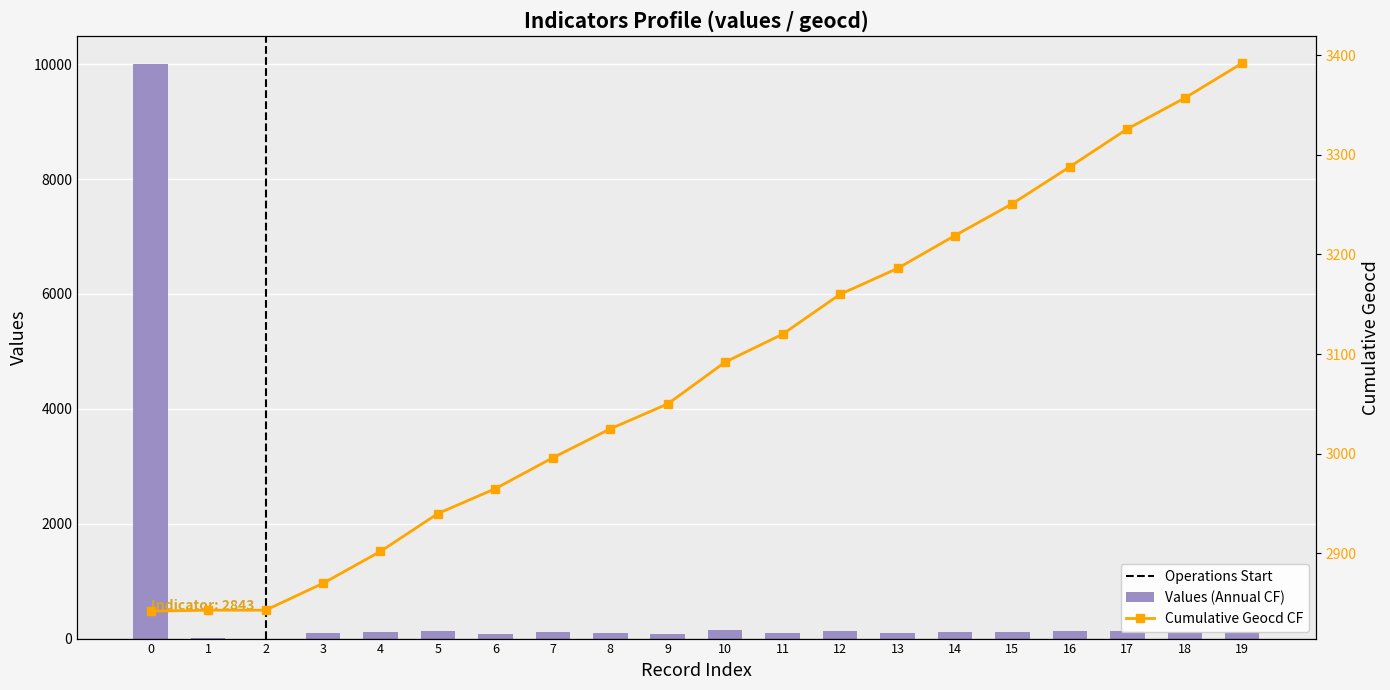

Are the bars horizontal?

No